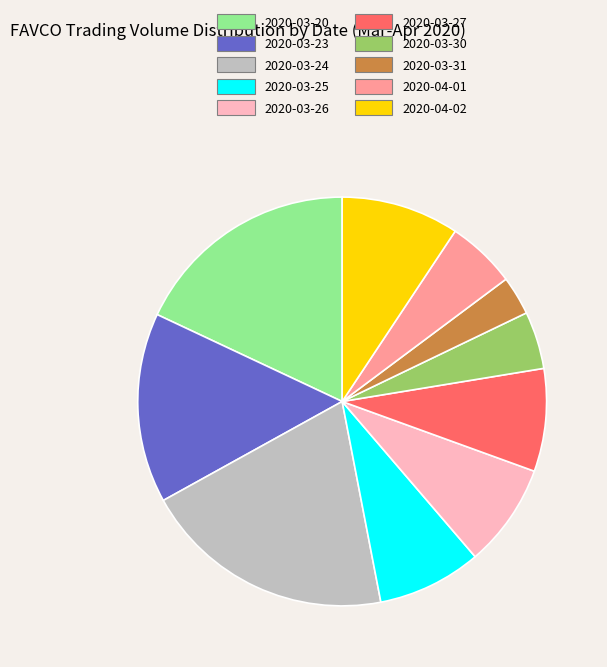

Between 2020-03-31 and 2020-03-30, which is larger?

2020-03-30